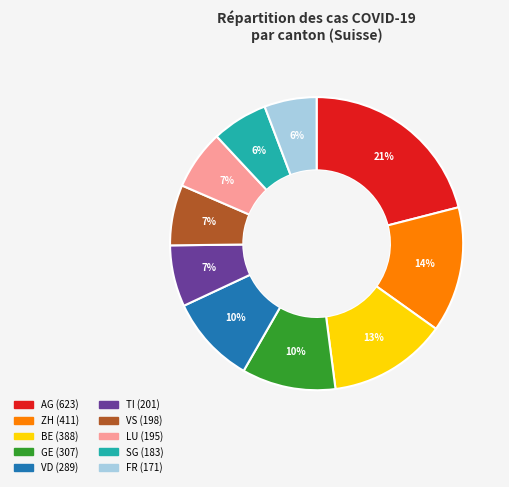

To the nearest percent, what is the difference between the largest and smallest slice percentages?

15%